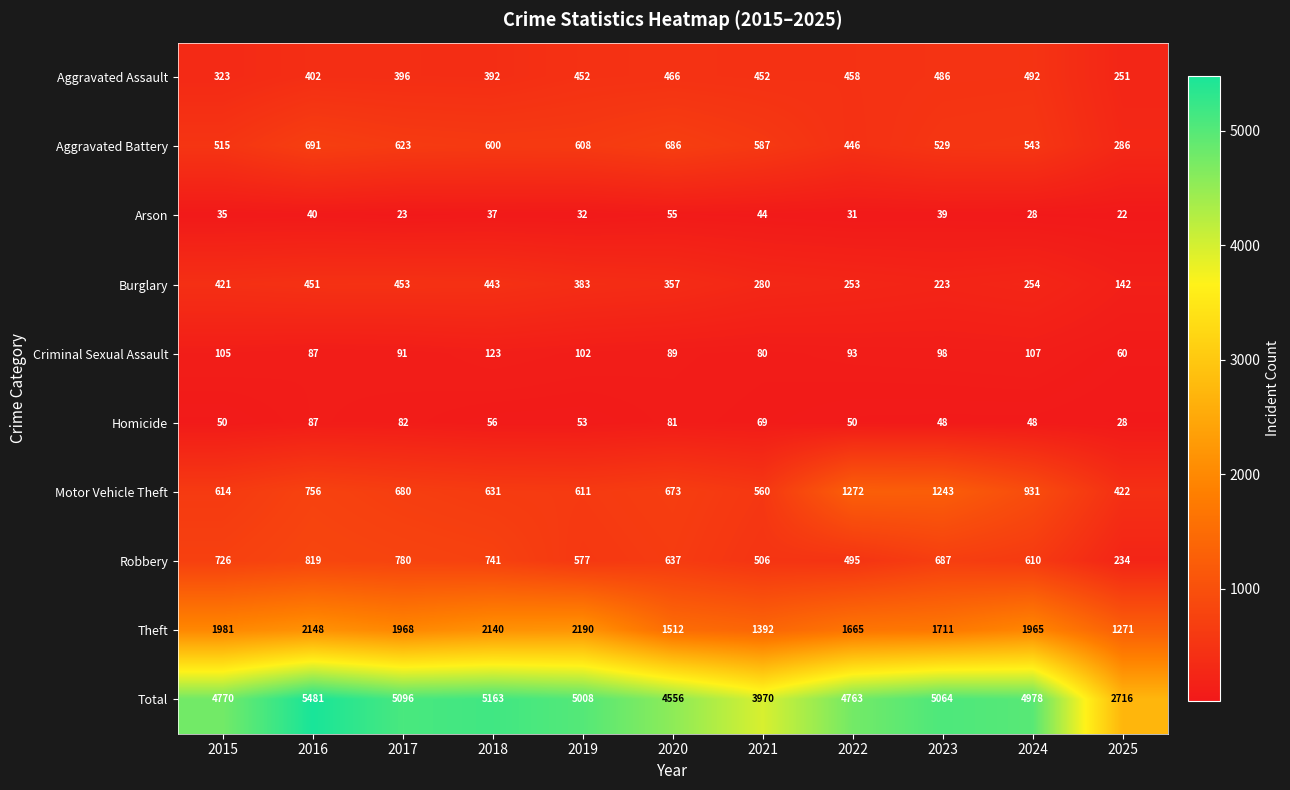

Is it true that Theft equals 2538 at 2023?

False